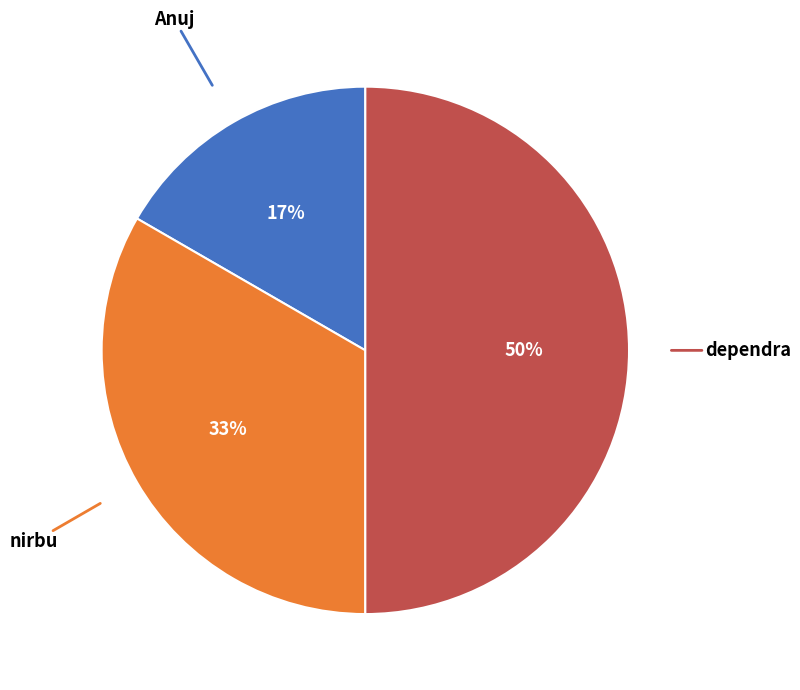

To the nearest percent, what is the difference between the largest and smallest slice percentages?

33%